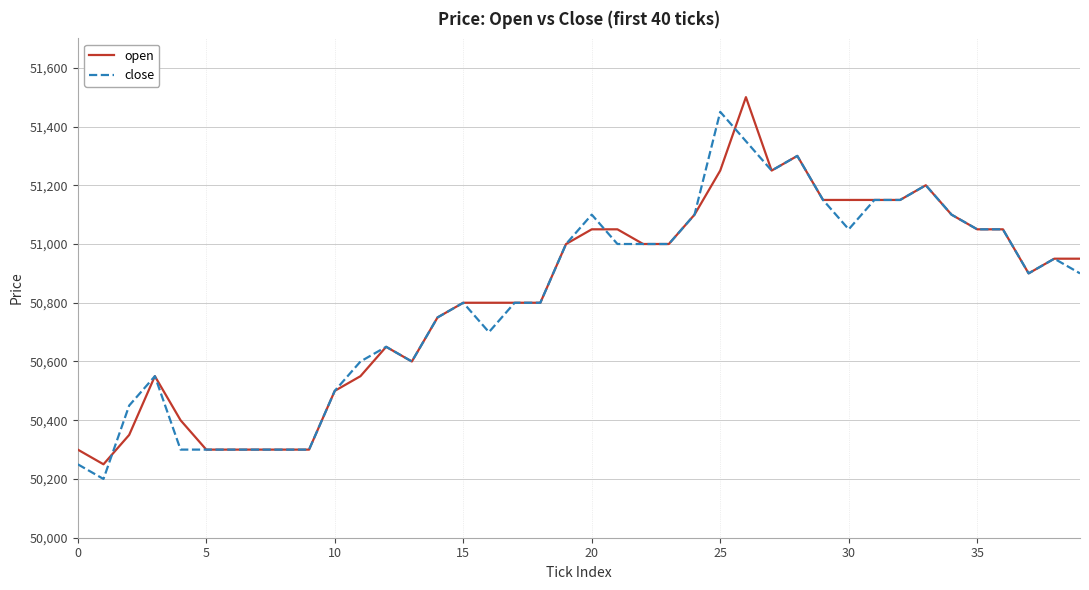

What is the difference between the maximum and second lowest values in the close series?

1200